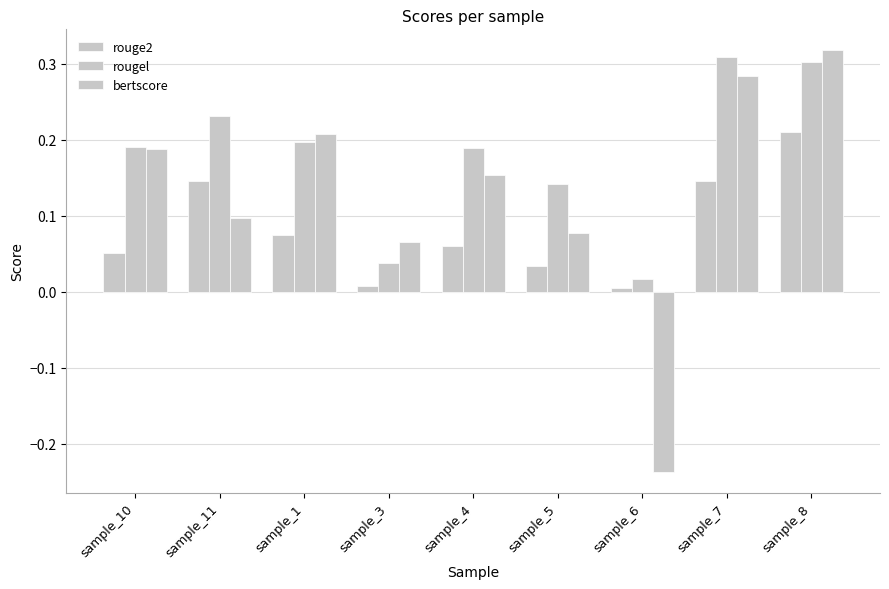

How many groups of bars are there?

9